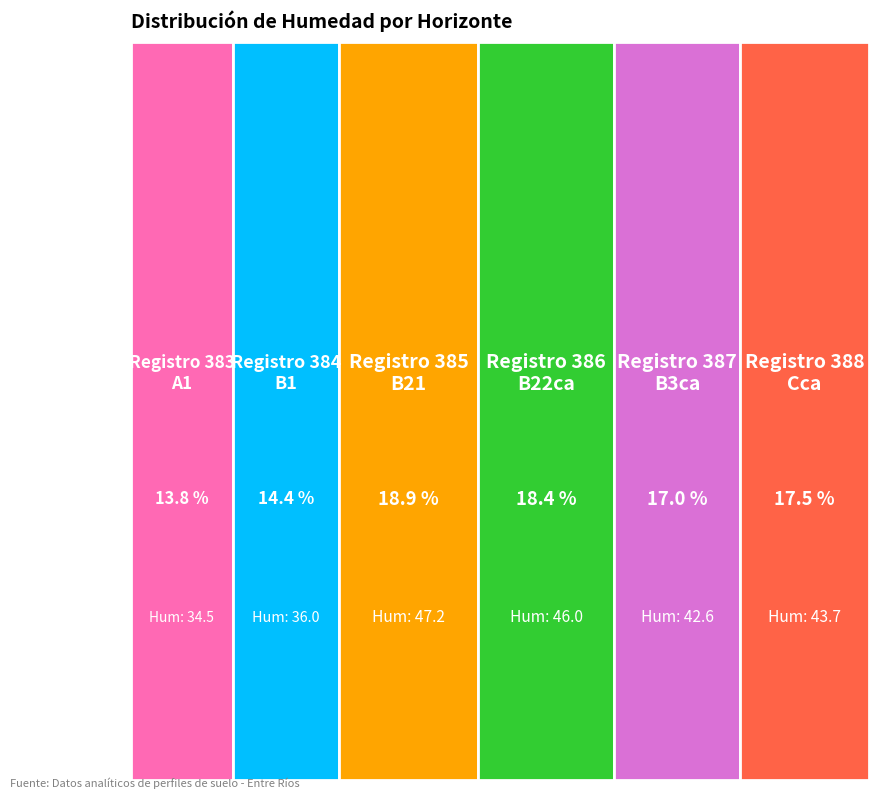

Does 384 account for over 50% of the chart?

No